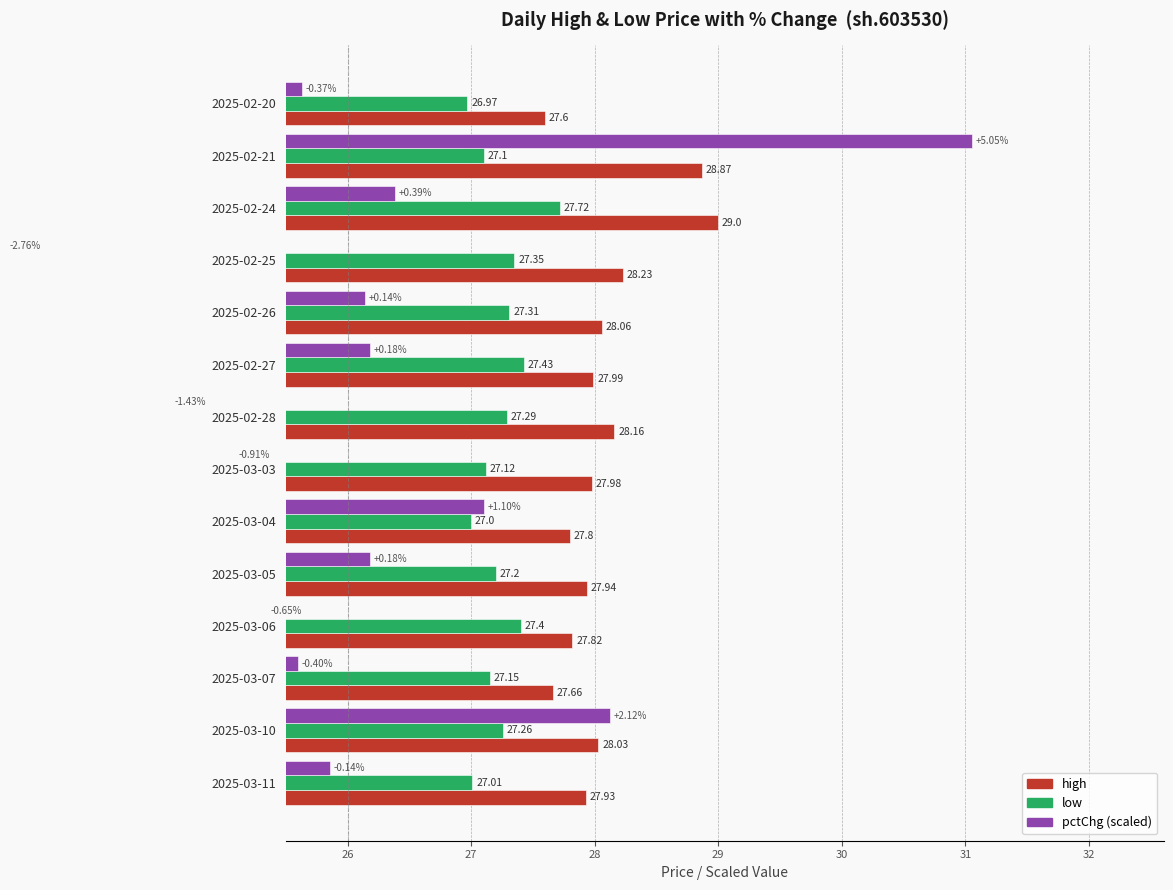

What is the approximate value of pctChg (scaled) at 2025-03-05?

26.2